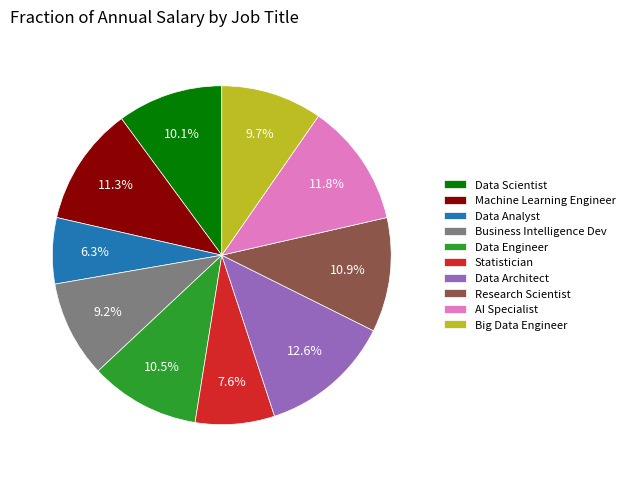

What is the smallest slice in the pie chart?

Data Analyst